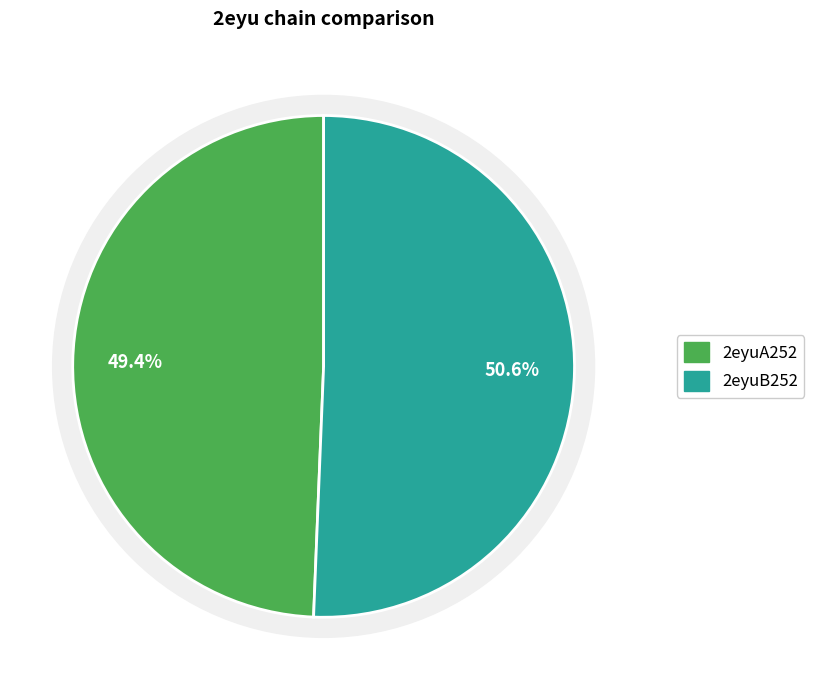

How many slices are in this pie chart?

2